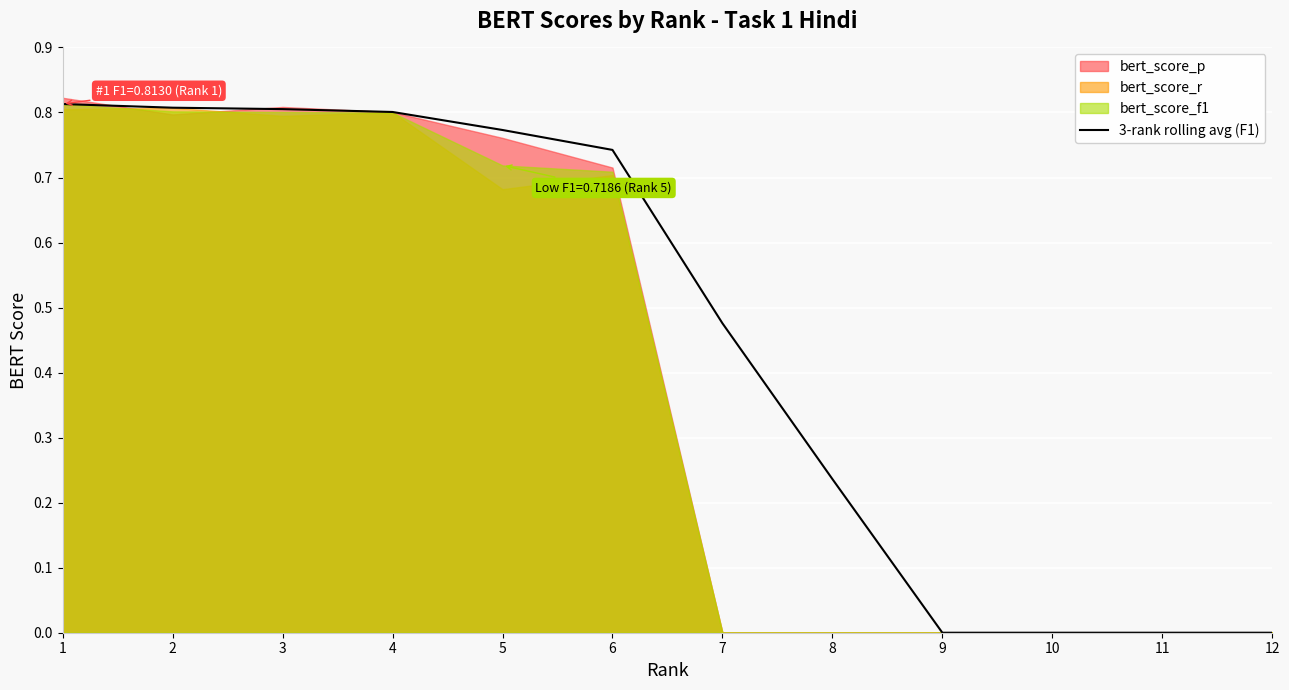

What is the sum of all values?

5.5